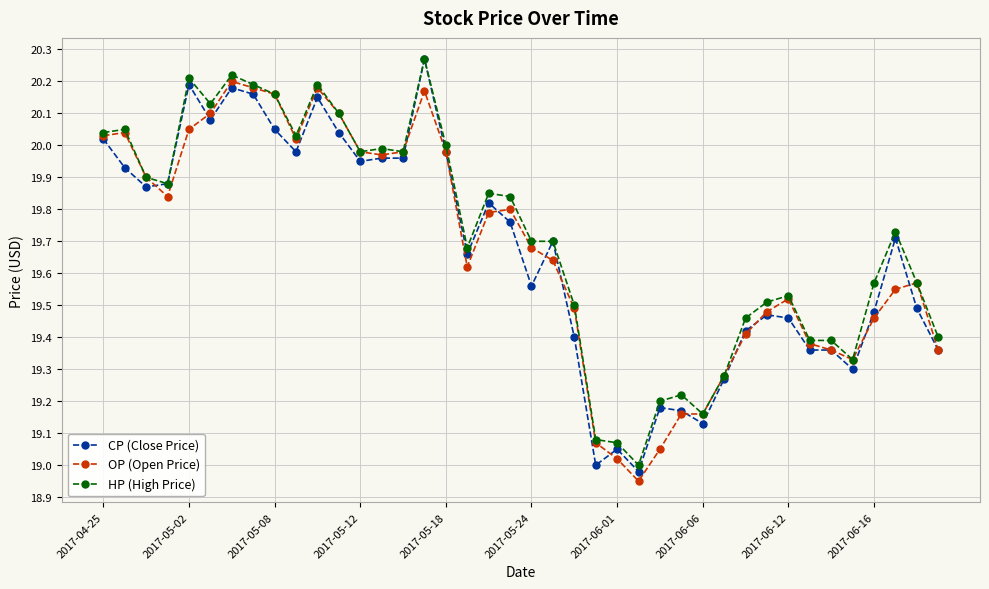

True or false: CP (Close Price) has more than 2 interior local peaks.

True